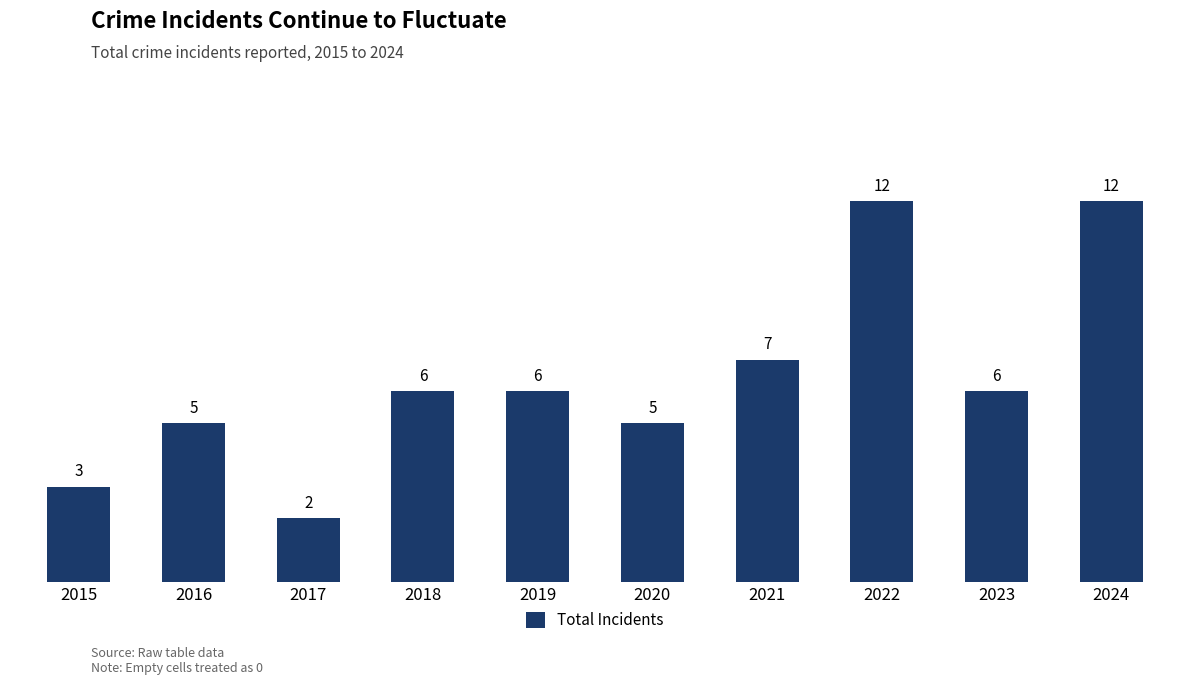

Count the number of data series in this chart.

1